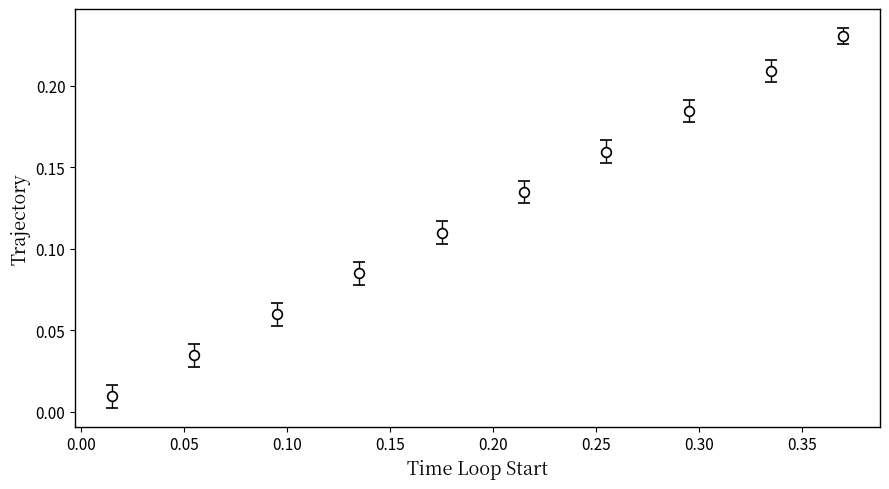

What is the sum of all values?

1.2